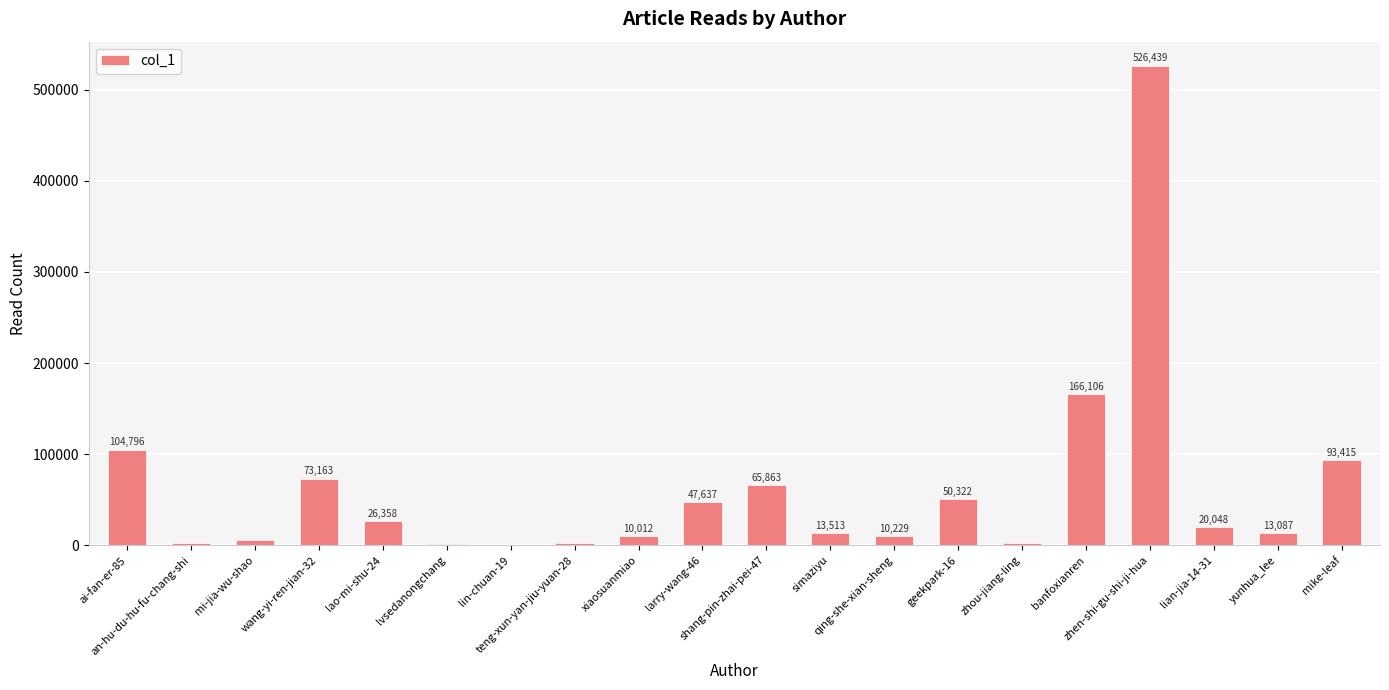

What is the maximum value shown in the chart?

526439